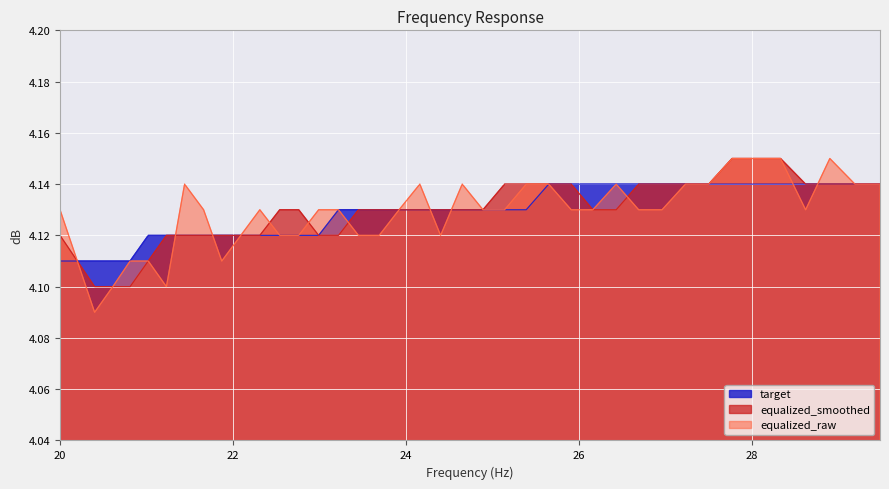

Which label corresponds to the largest value in the chart?

27.77